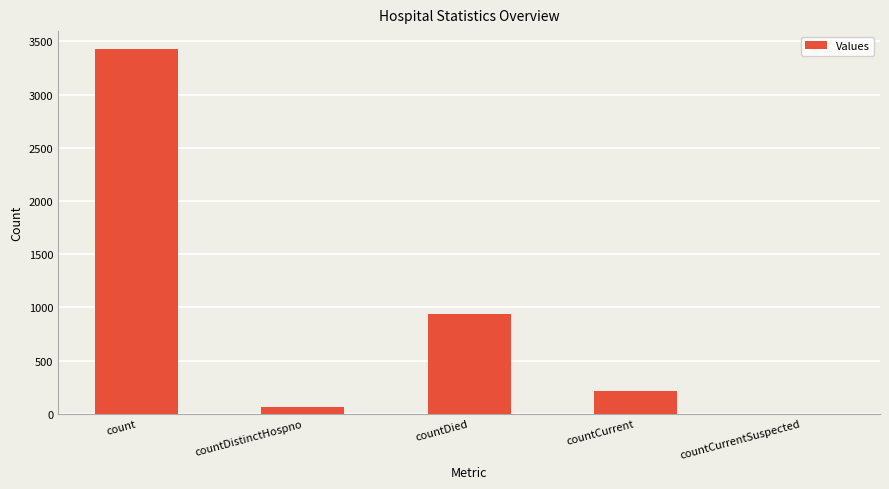

What is the average value?

927